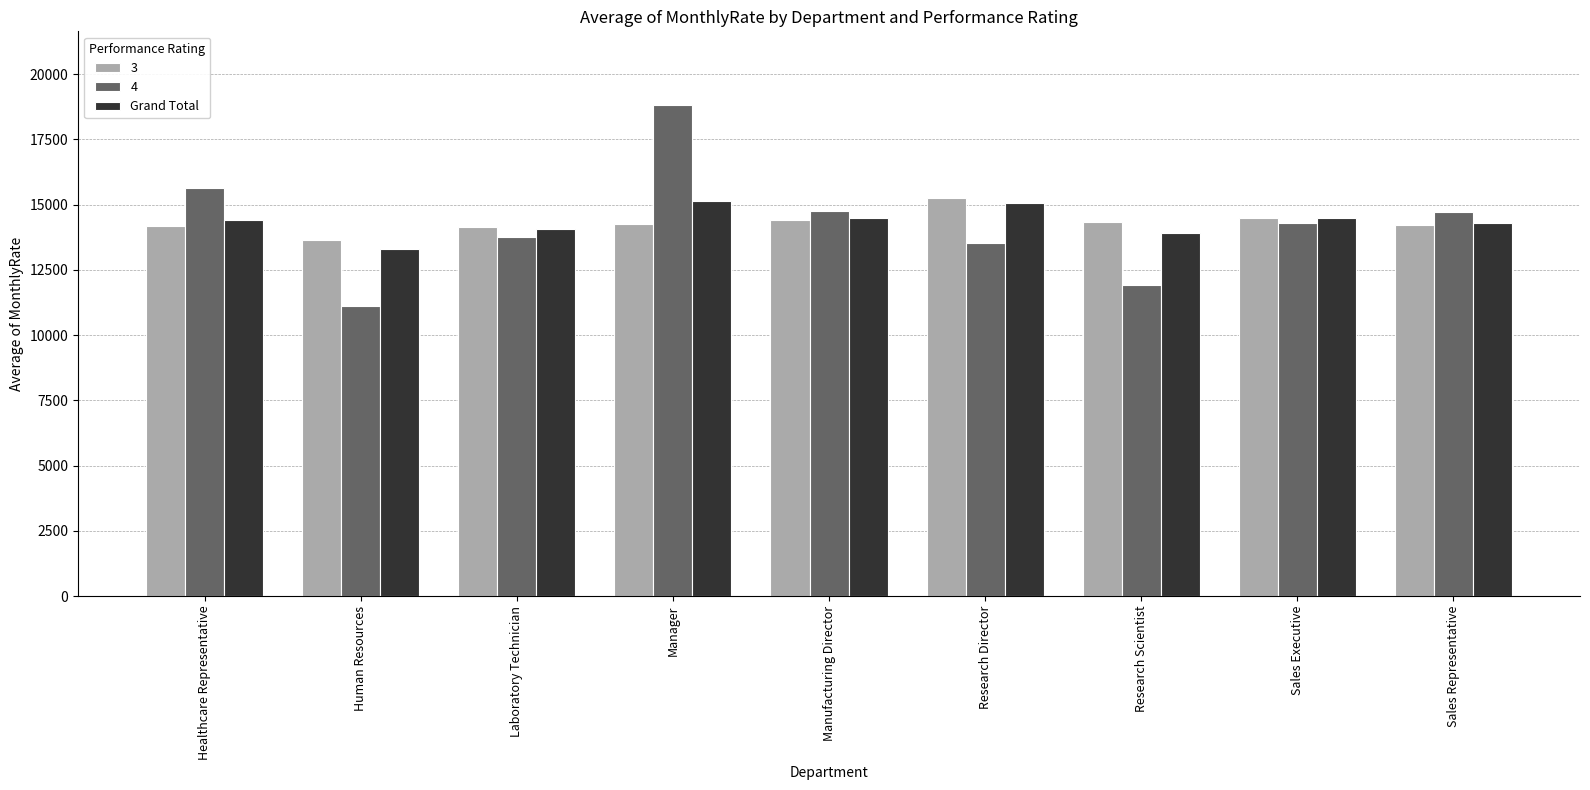

At Manager, list the series in order from smallest to largest.

3, Grand Total, 4